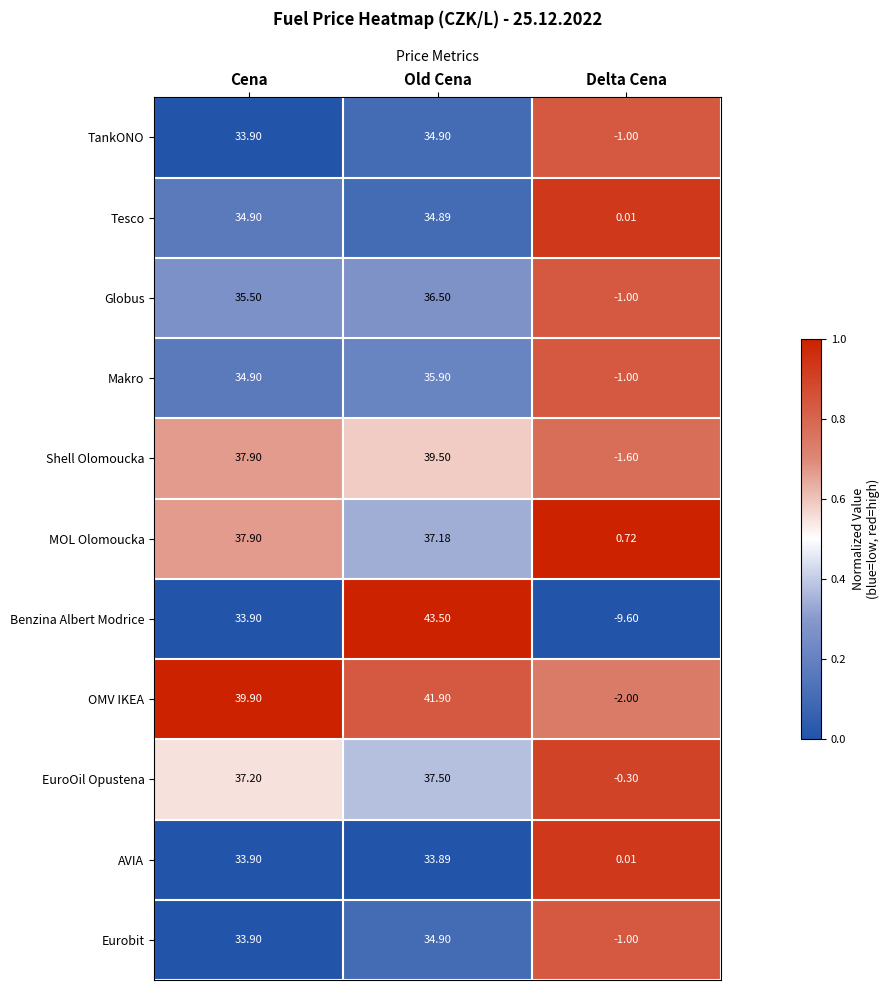

What is the spread (max minus min) of values at Delta Cena?

10.3